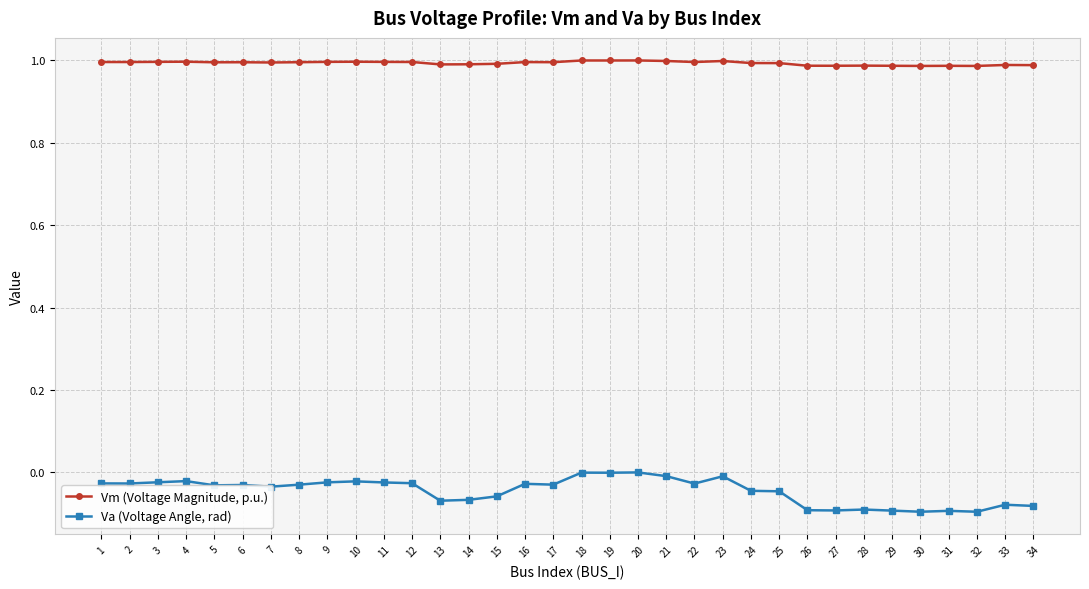

Rank the series by their average value, from highest to lowest.

Vm (Voltage Magnitude, p.u.), Va (Voltage Angle, rad)